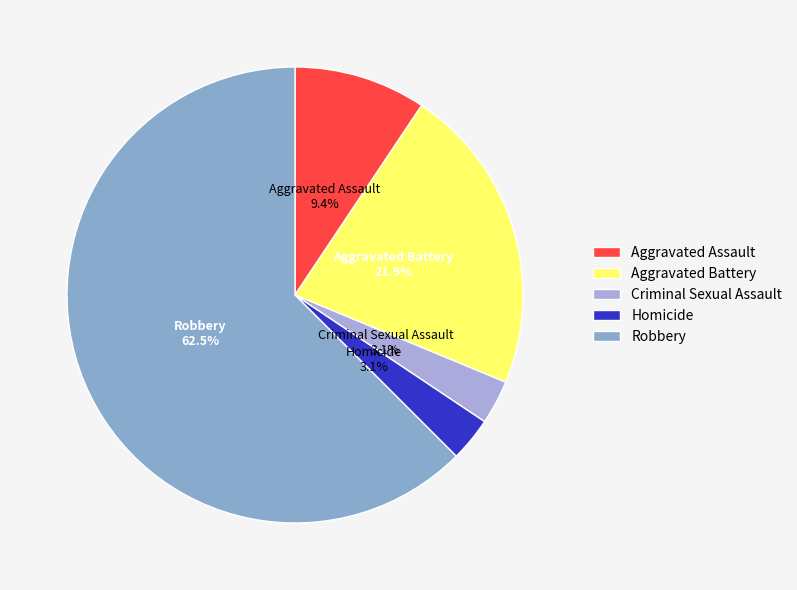

What is the total percentage of Homicide and Aggravated Battery?

25.0%